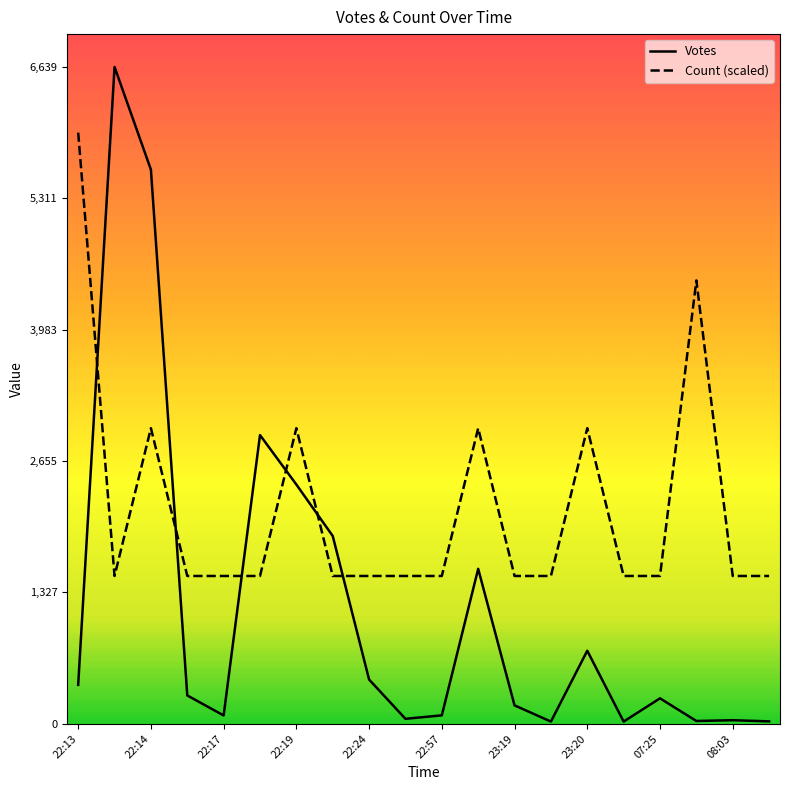

What is the smallest value displayed?

22.0